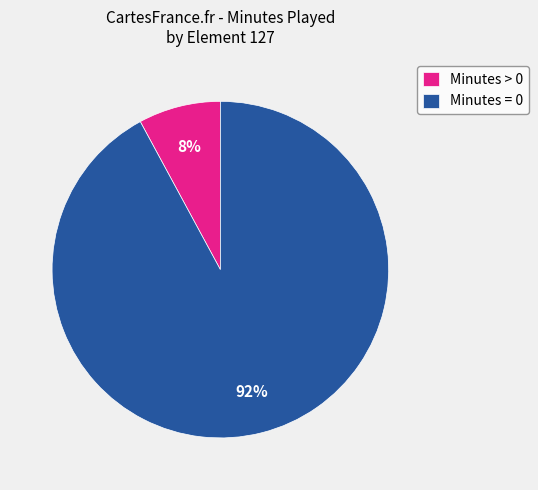

Rank the categories by value from highest to lowest.

Minutes = 0, Minutes > 0